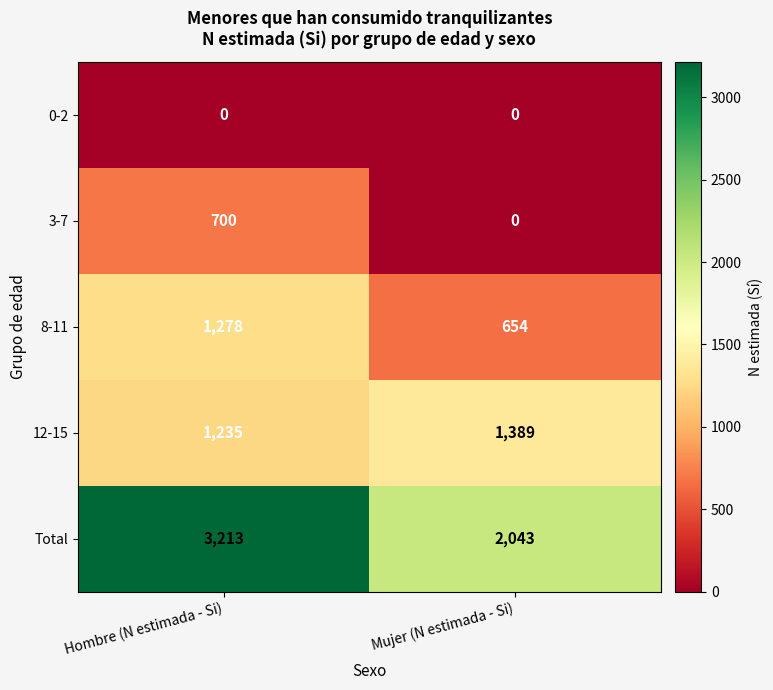

What is the highest value of the Total series?

3213